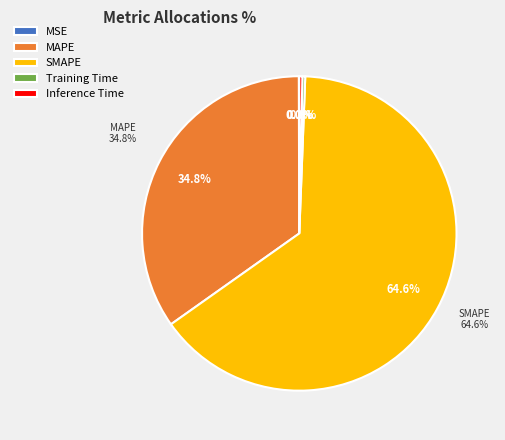

What percentage is NOT represented by Training Time?

99.7%